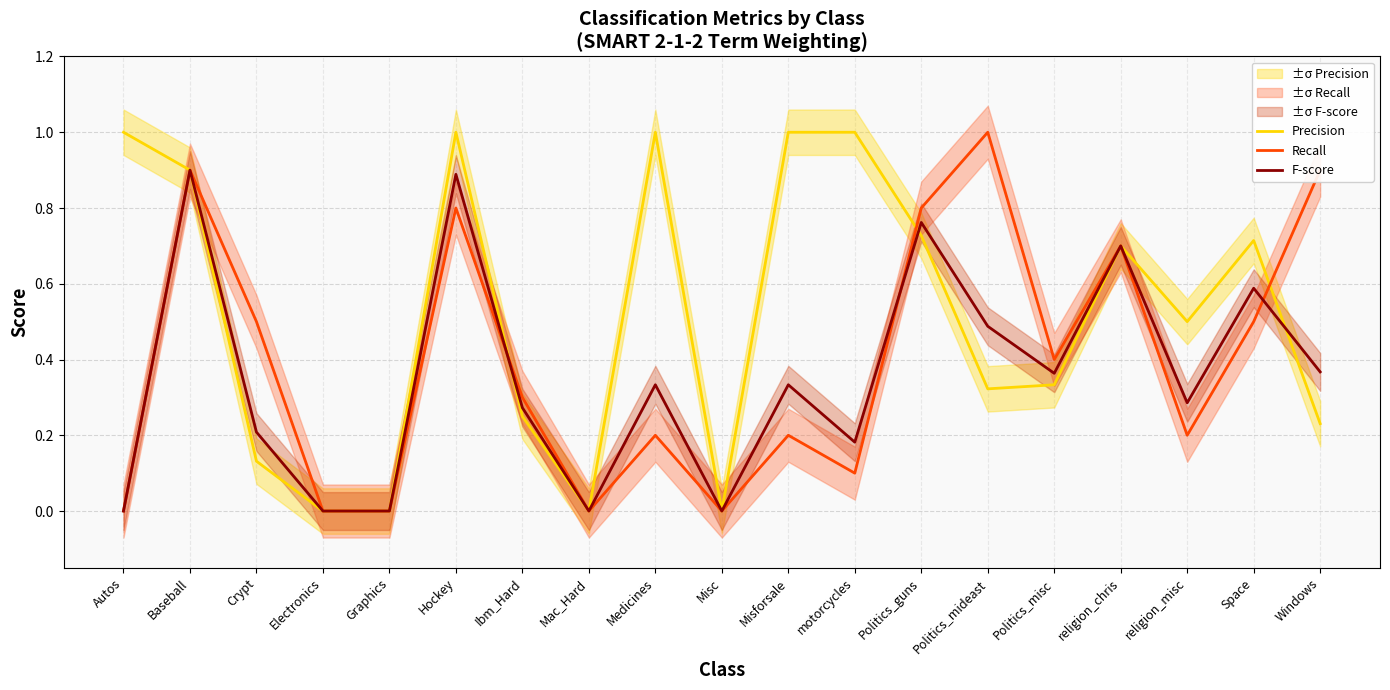

Where is Recall nearest to the value 0?

Autos